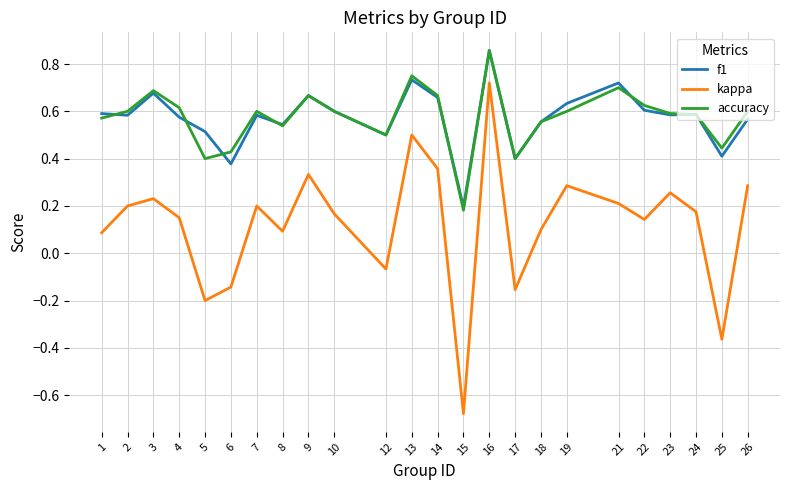

Which category has the lowest value across all series?

15